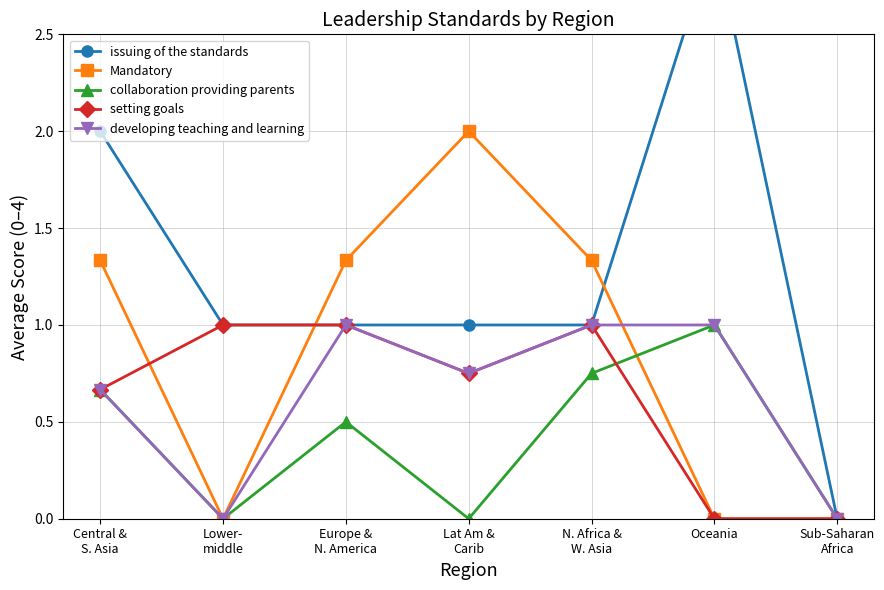

Which category has the highest value in the setting goals series?

Lower-
middle